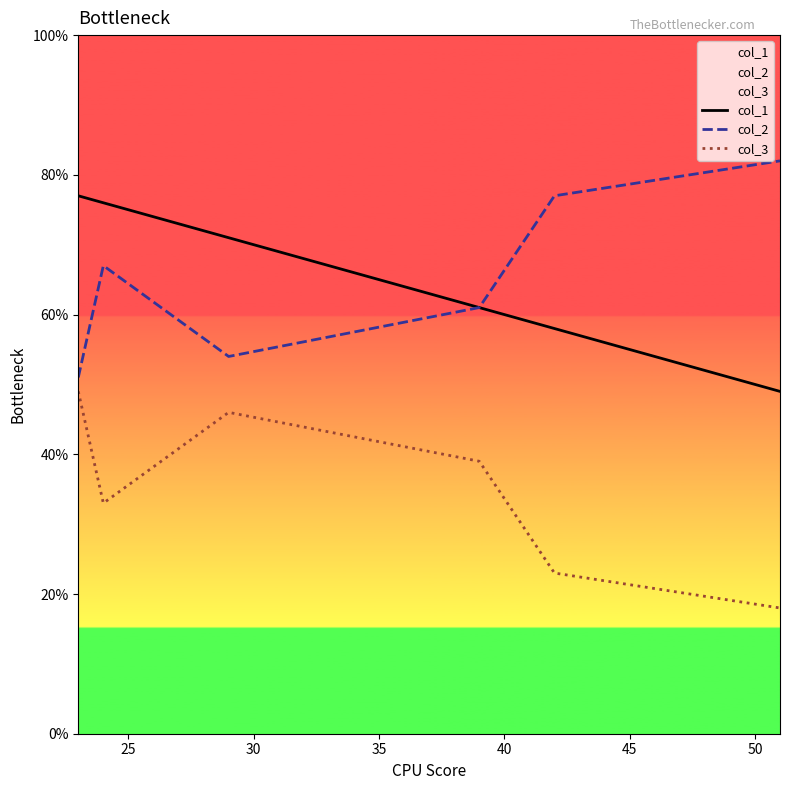

True or false: col_3 and col_2 cross at least once.

False